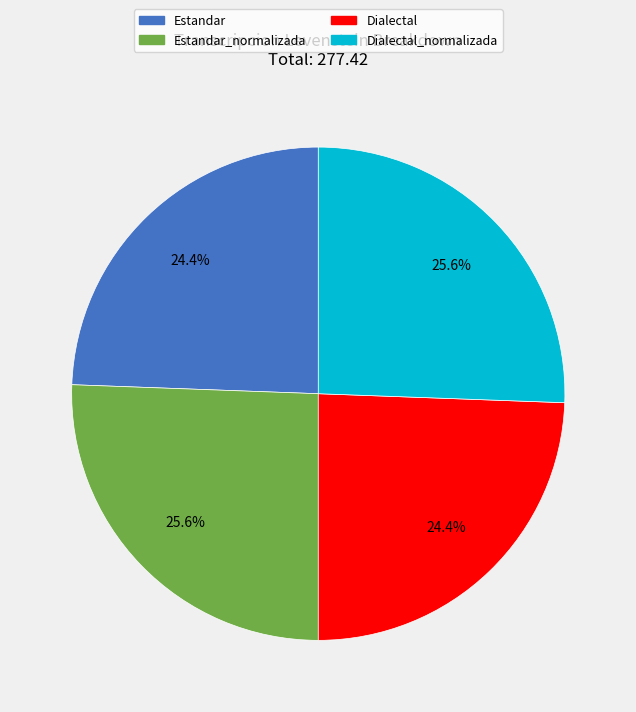

How much of the chart is everything except Dialectal?

75.6%